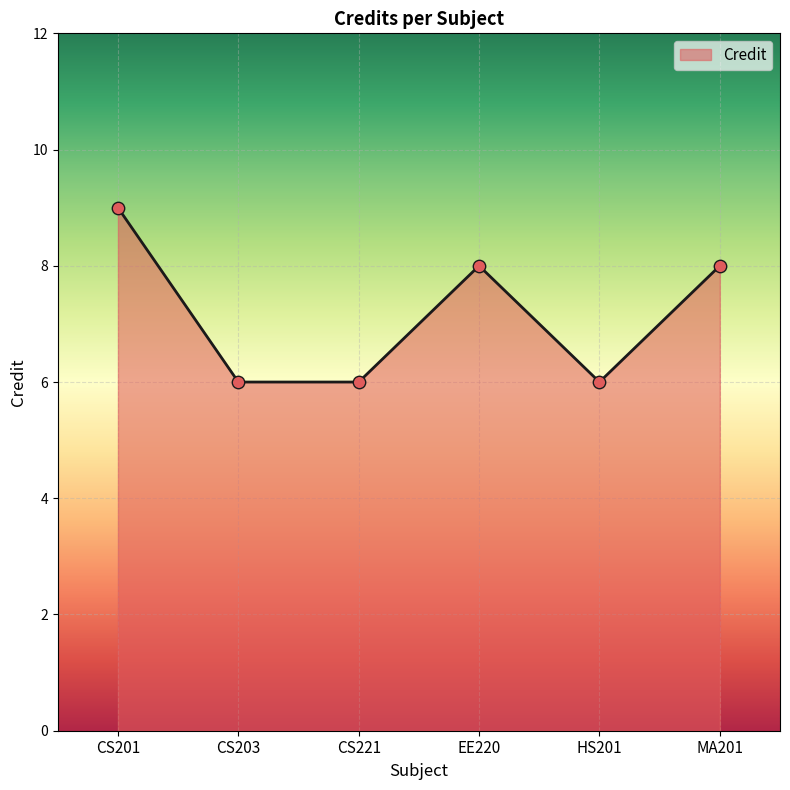

Approximately how many times larger is the value at CS203 compared to CS221?

1.0